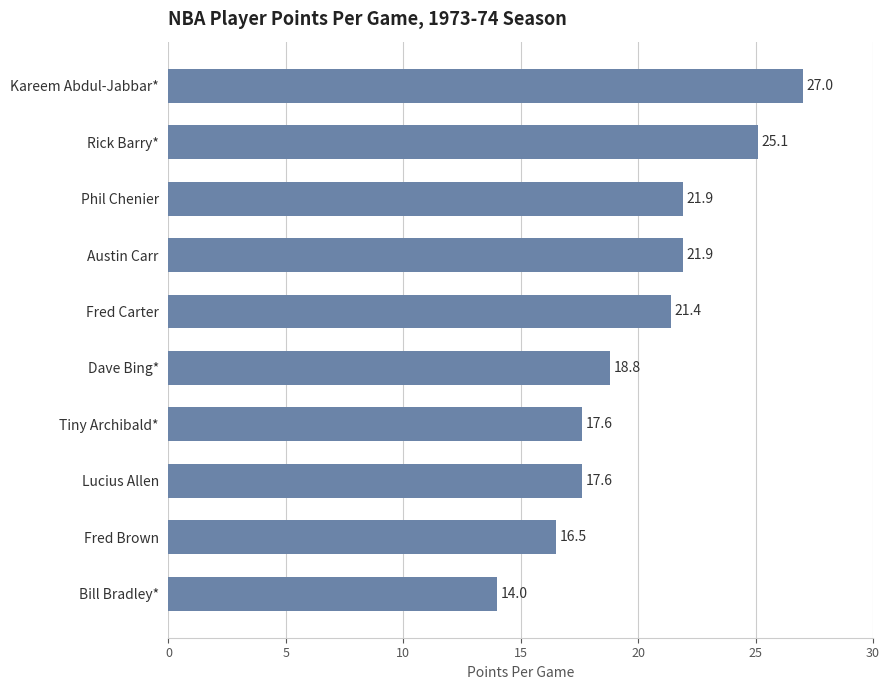

Count the number of categories in the chart.

10